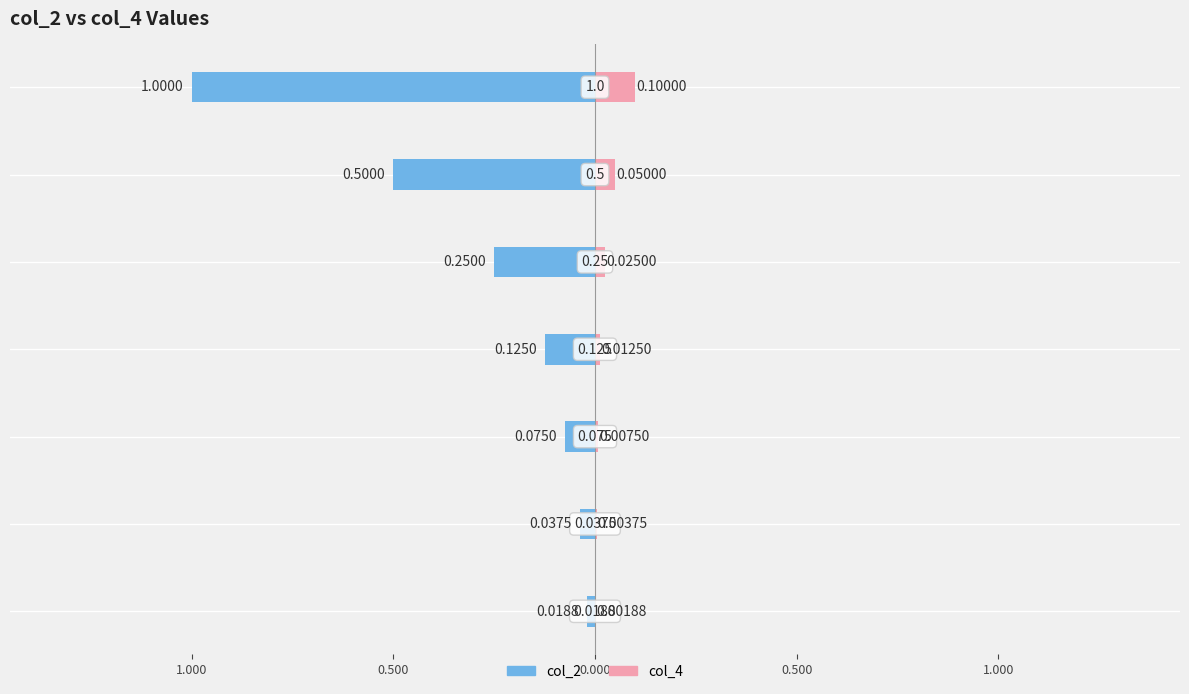

Is the value of col_4 at 0.500 greater than the value of col_2 at 0.000?

Yes